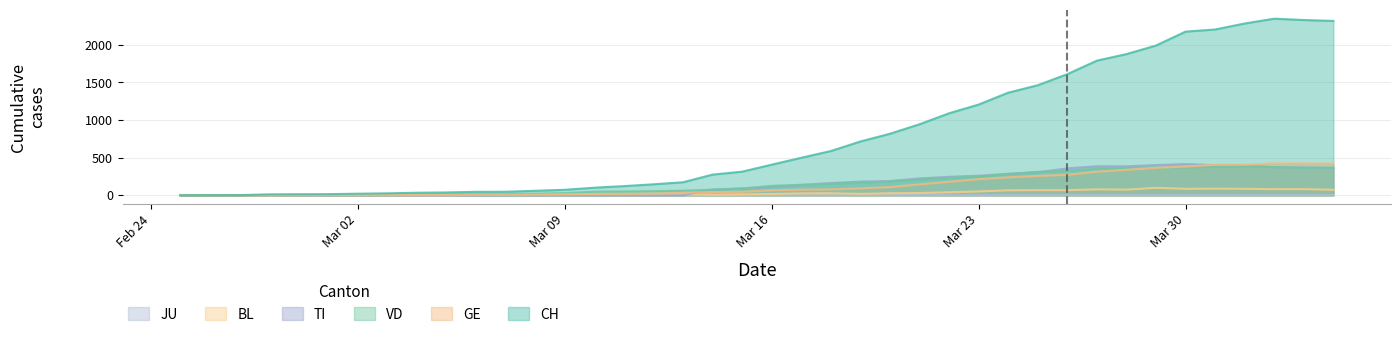

Is the value of CH at 2020-03-12 greater than the value of BL at 2020-03-25?

Yes